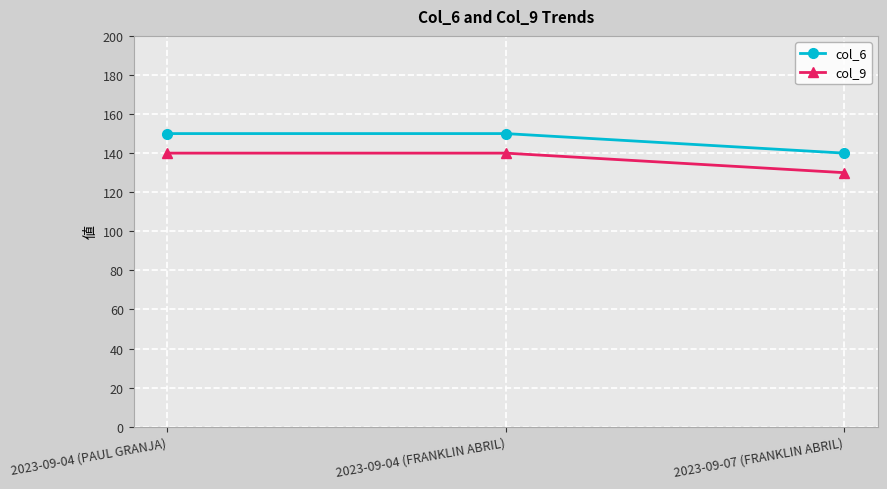

Is the value of col_6 at 2023-09-04 (FRANKLIN ABRIL) greater than the value of col_9 at 2023-09-07 (FRANKLIN ABRIL)?

Yes